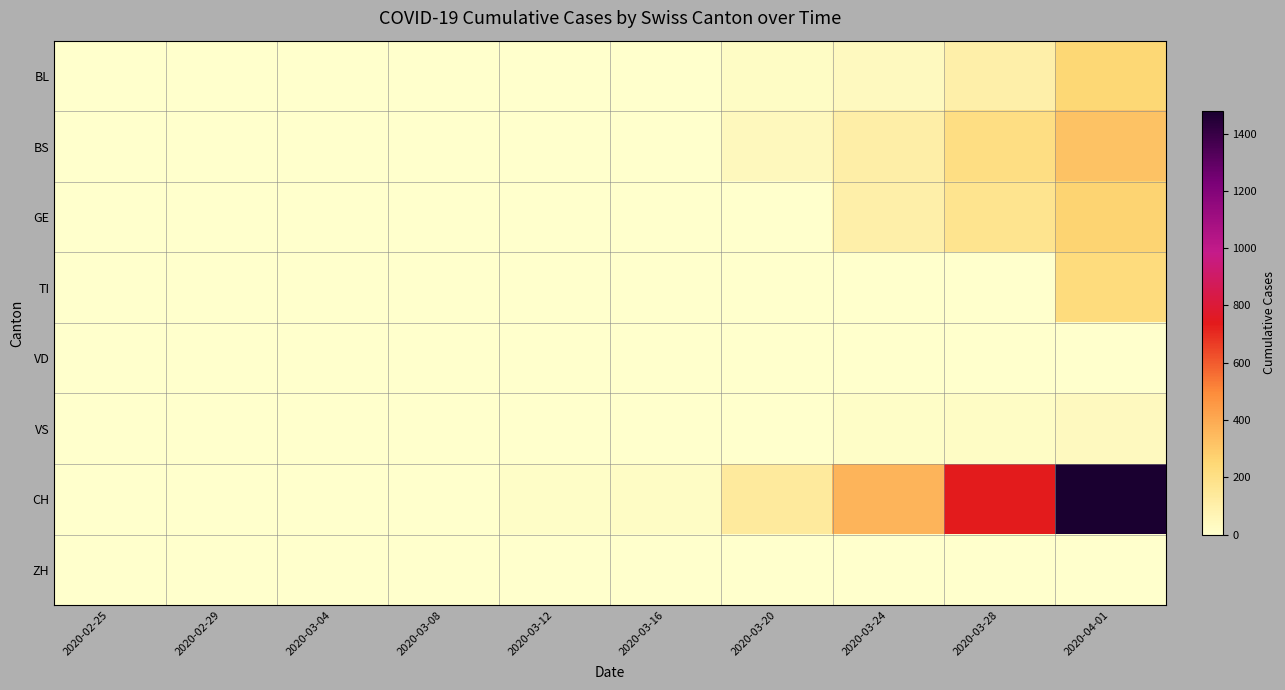

Which has a higher value, 2020-03-20 or 2020-03-04?

2020-03-20